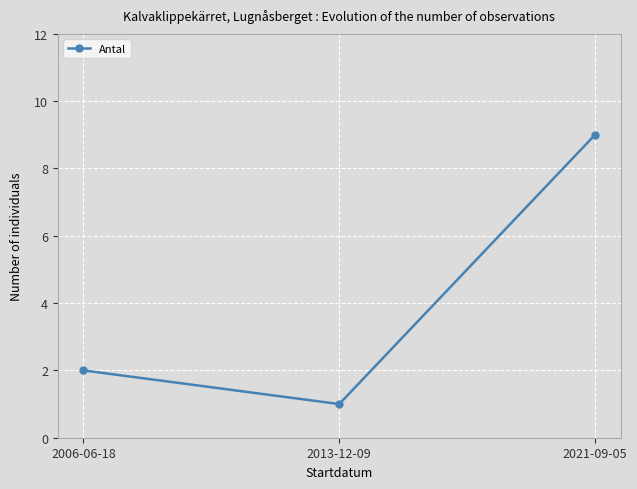

How many data points are less than 2?

1